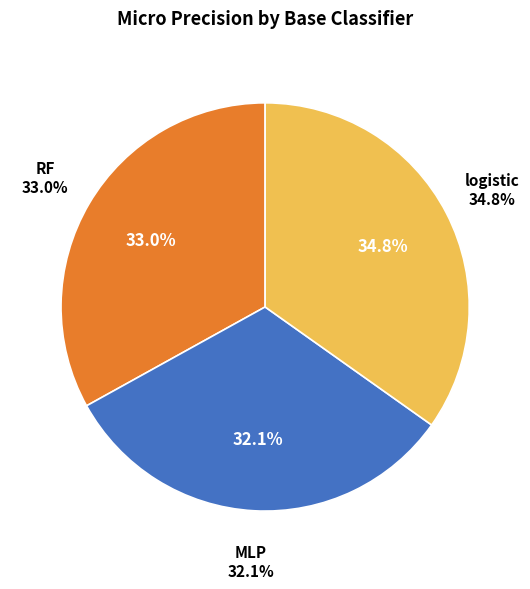

To the nearest percent, what is the difference between the largest and smallest slice percentages?

3%